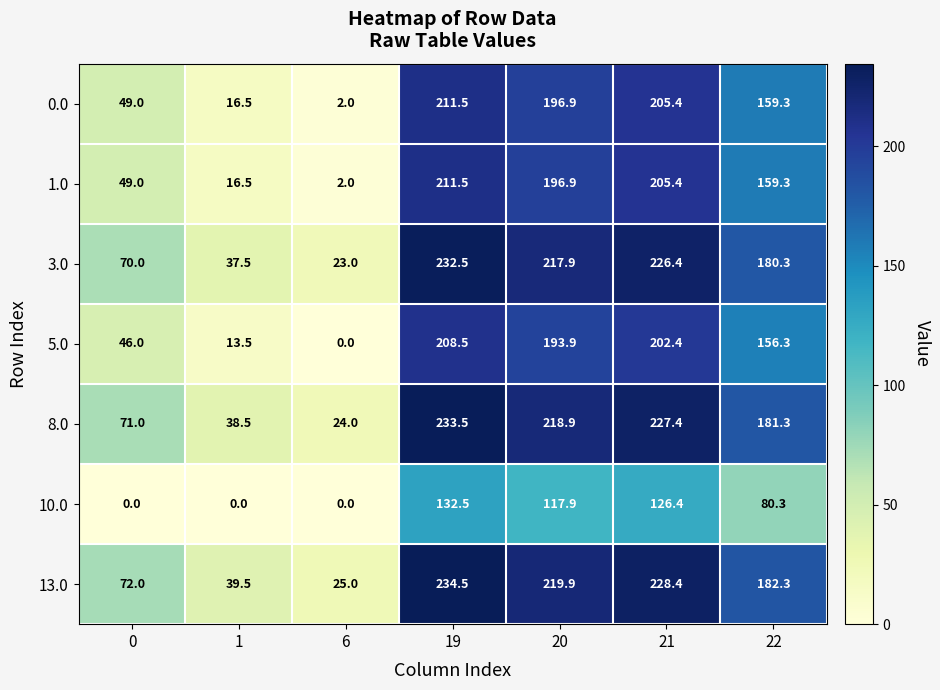

How many values in the 10.0 series are below 80?

3